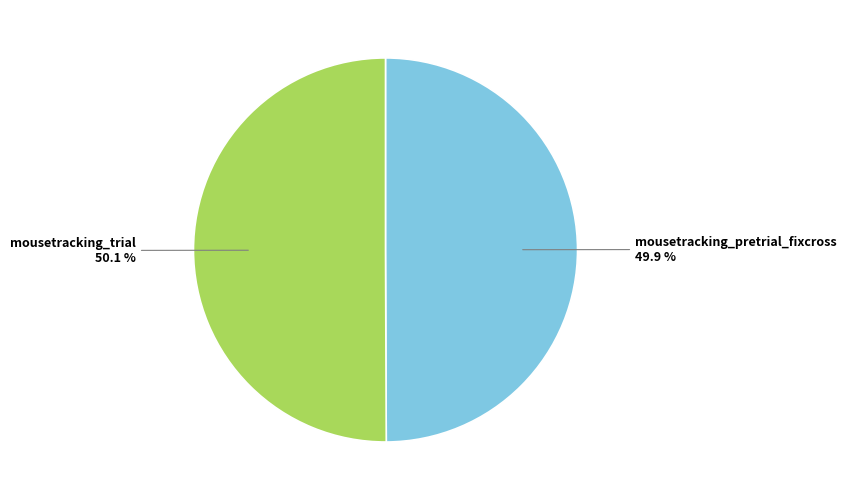

How many slices are in this pie chart?

2